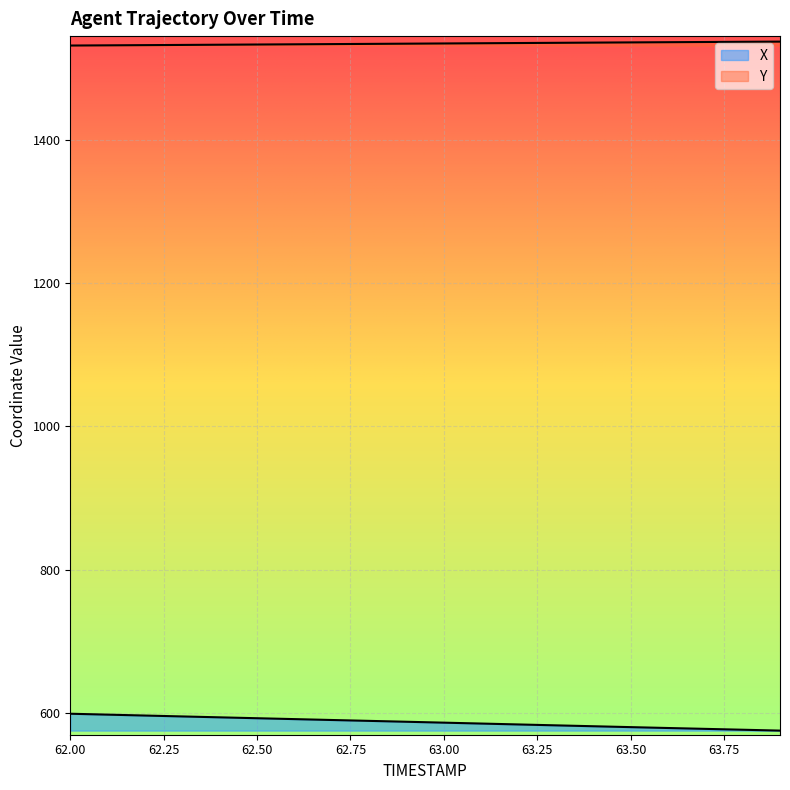

The value of Y at 62.1 is 1532.5. True or false?

True